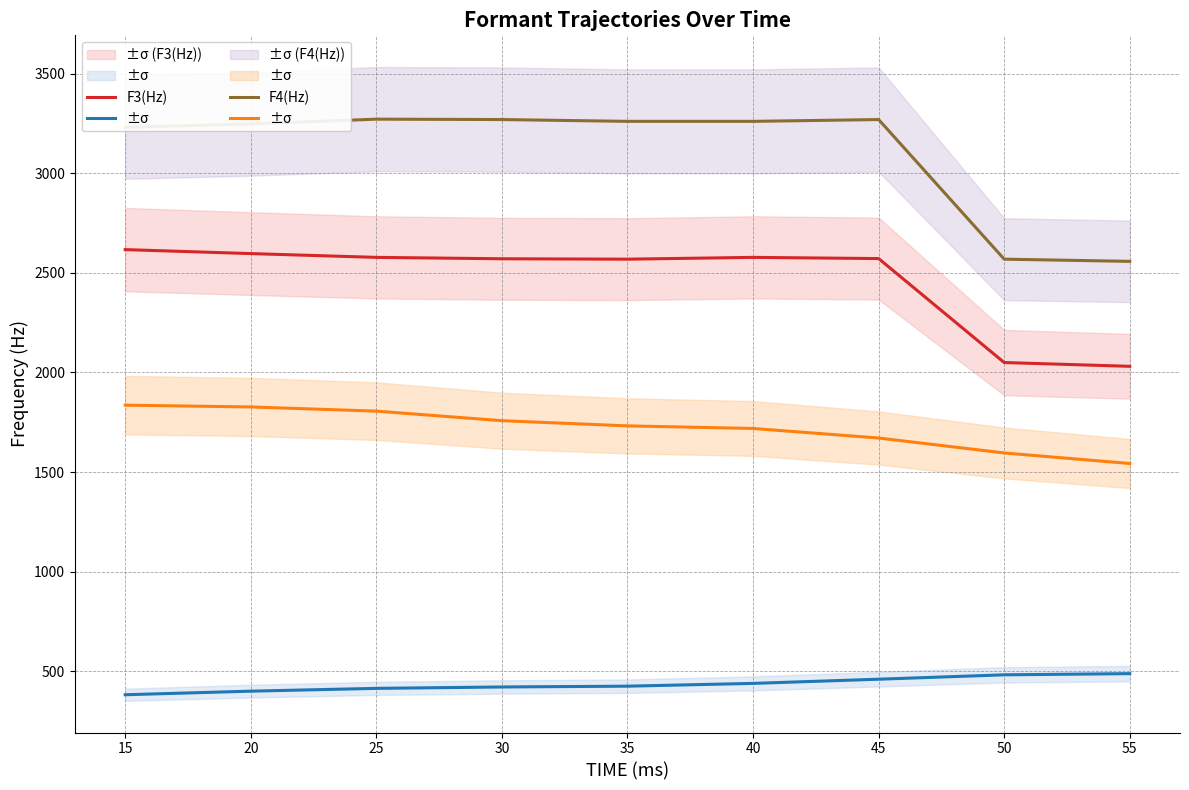

Reading right to left, list all the values displayed in this chart.

F1(Hz): 488	482	460	439	425	421	414	400	382
F2(Hz): 1543	1596	1671	1719	1732	1758	1806	1827	1836
F3(Hz): 2031	2050	2572	2578	2569	2571	2578	2597	2617
F4(Hz): 2558	2569	3270	3261	3261	3270	3272	3248	3231